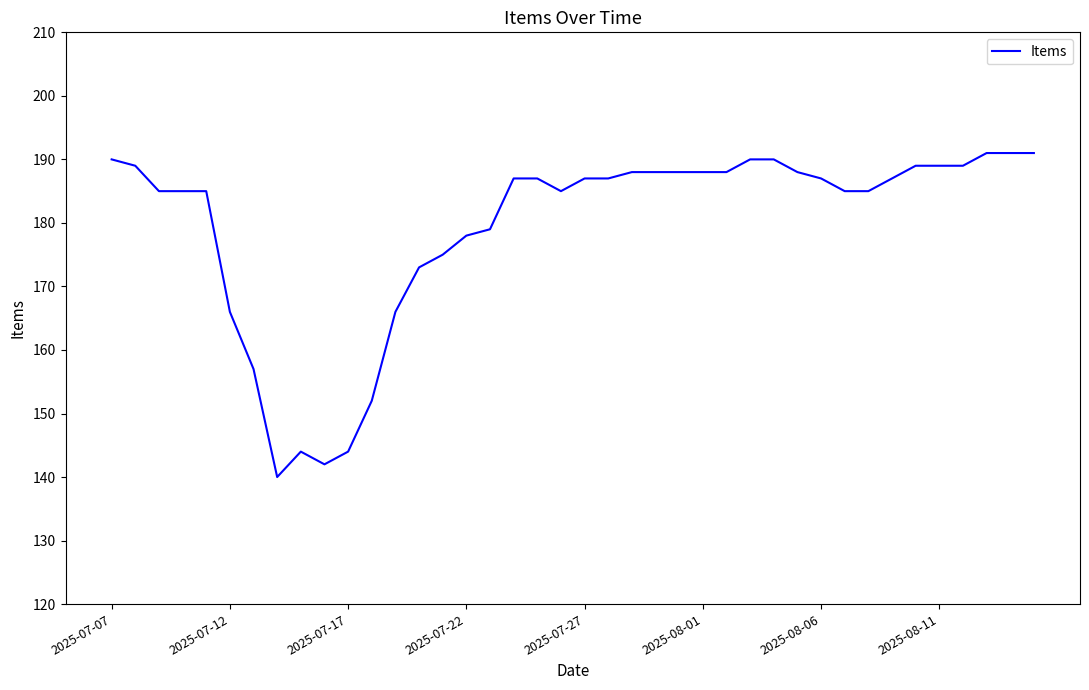

What is the greatest value displayed?

191